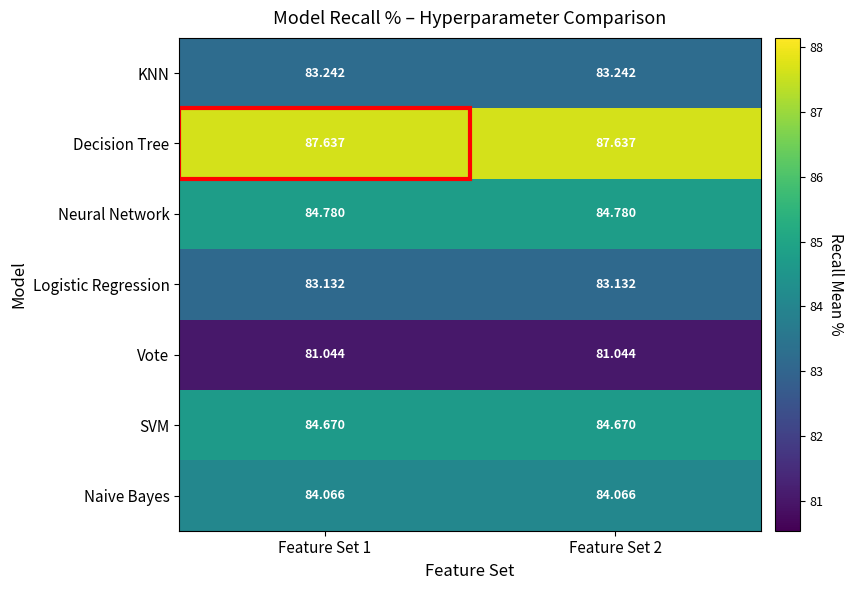

Which series has the largest total across all categories?

Decision Tree